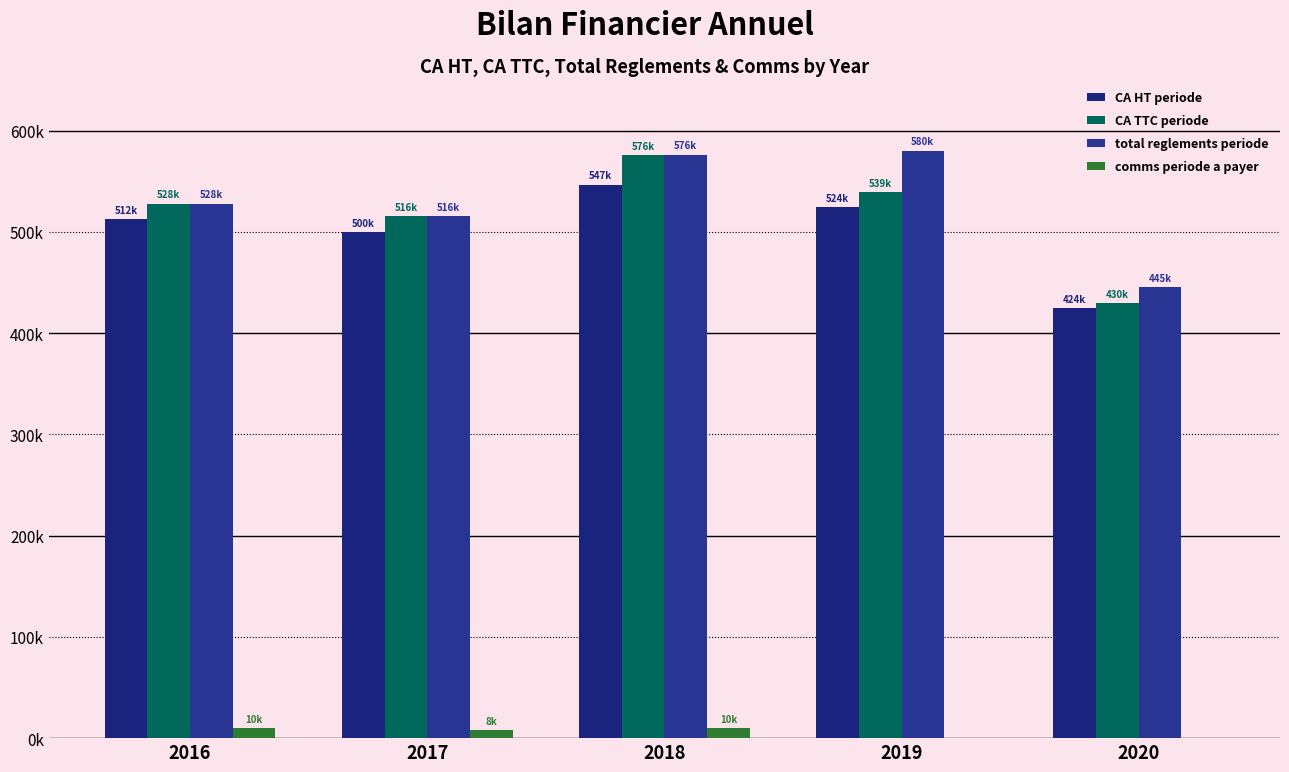

What is the sum of the total reglements periode values at 2016 and 2020?

973306.7